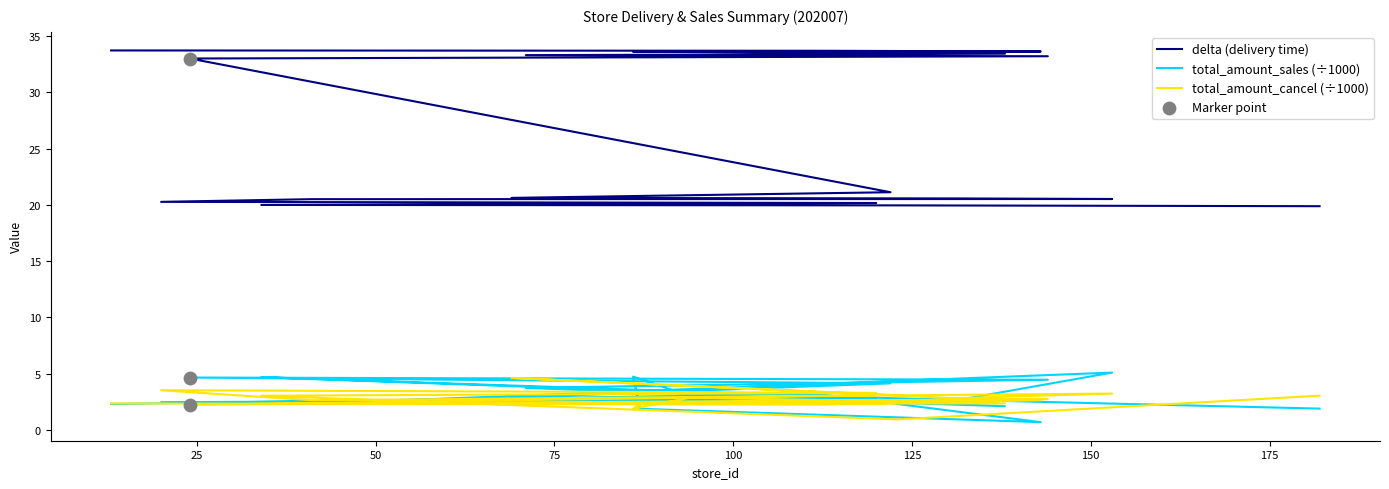

At how many categories does at least one series exceed 19?

20